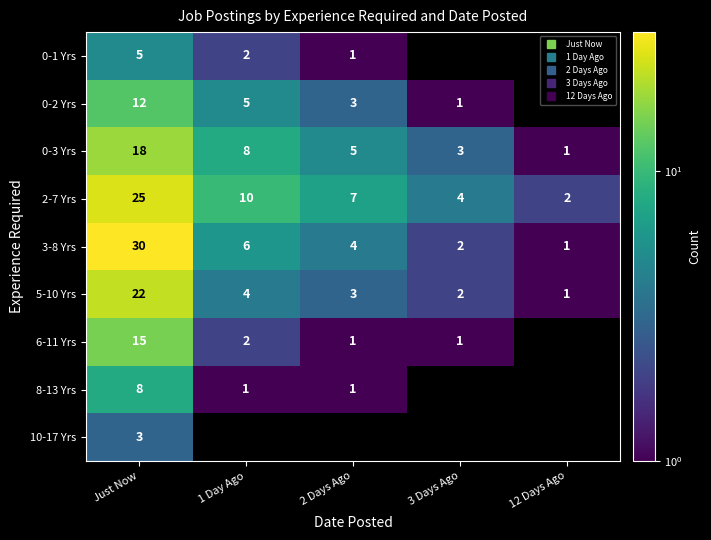

List the labels in order of 0-2 Yrs value, smallest first.

12 Days Ago, 3 Days Ago, 2 Days Ago, 1 Day Ago, Just Now